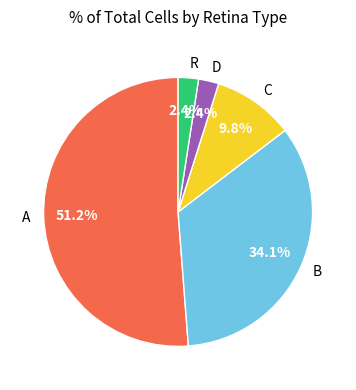

True or false: B accounts for 41% of the total.

False